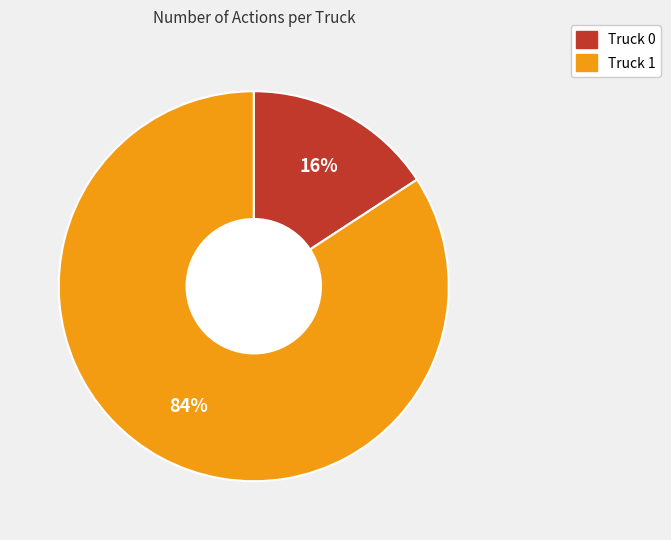

Combined, do Truck 0 and Truck 1 account for over 50%?

Yes